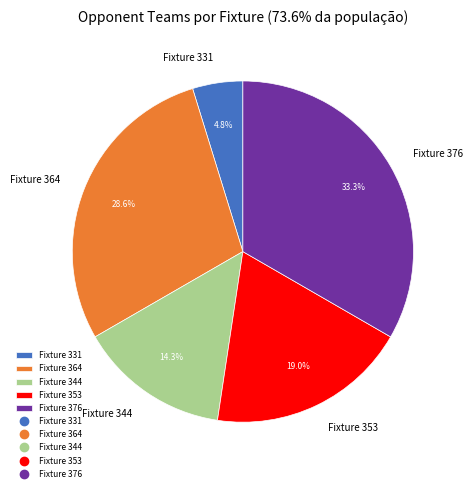

To the nearest percent, what is the difference between the Fixture 376 and Fixture 364 slice percentages?

5%